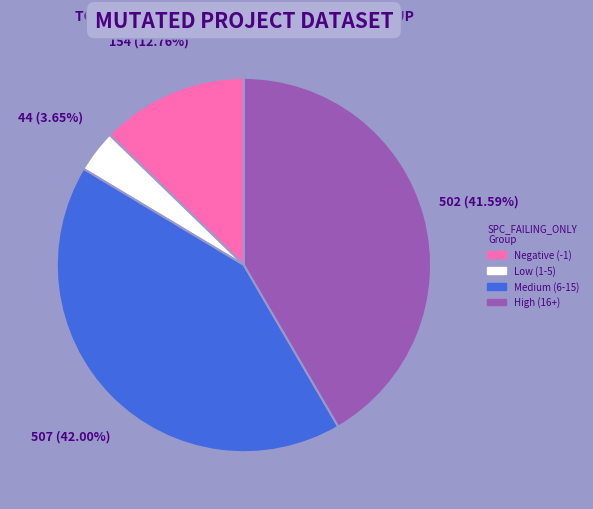

Is there any slice that represents more than half of the pie?

No